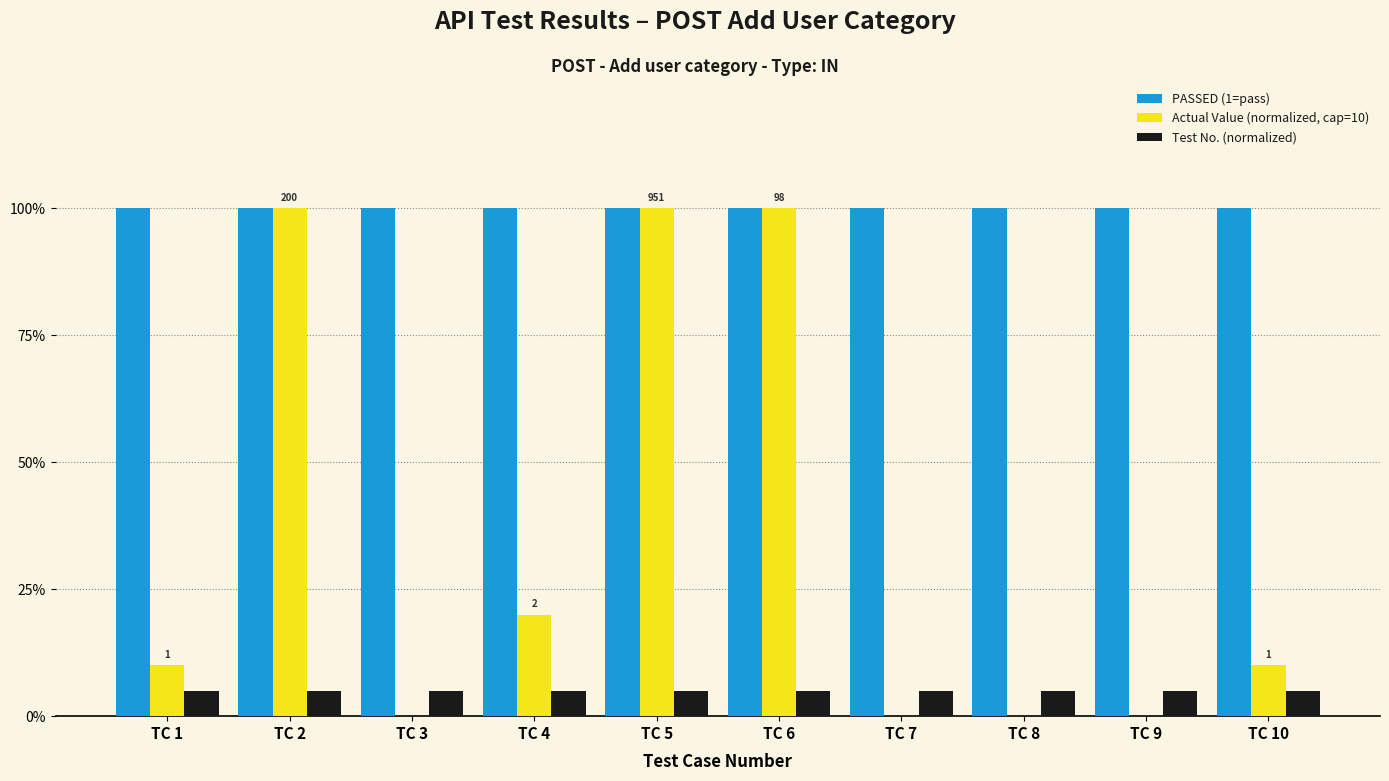

Which category has the lowest value in the PASSED (1=pass) series?

TC 1